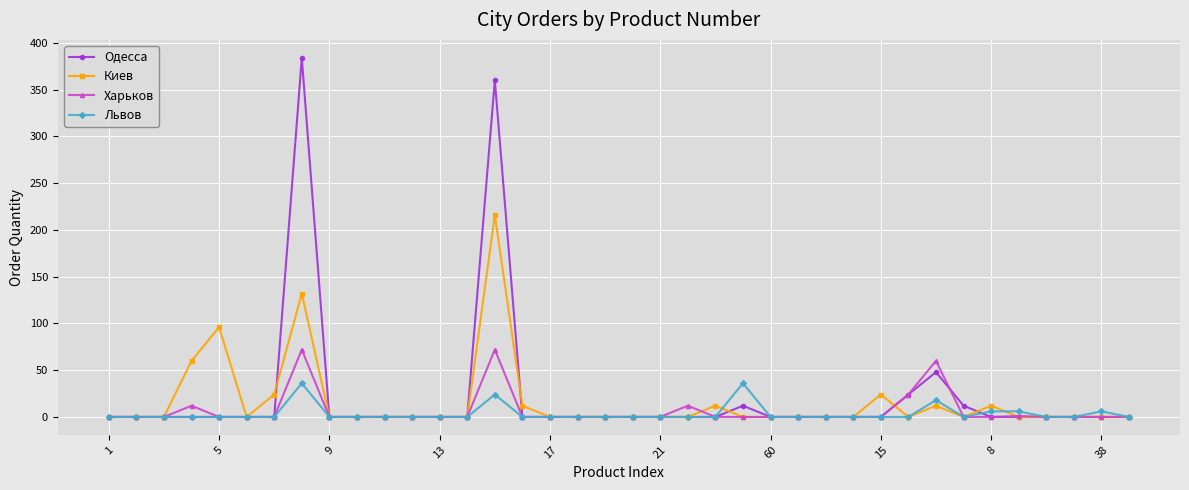

Rank the series by their maximum value, from highest to lowest.

Одесса, Киев, Харьков, Львов